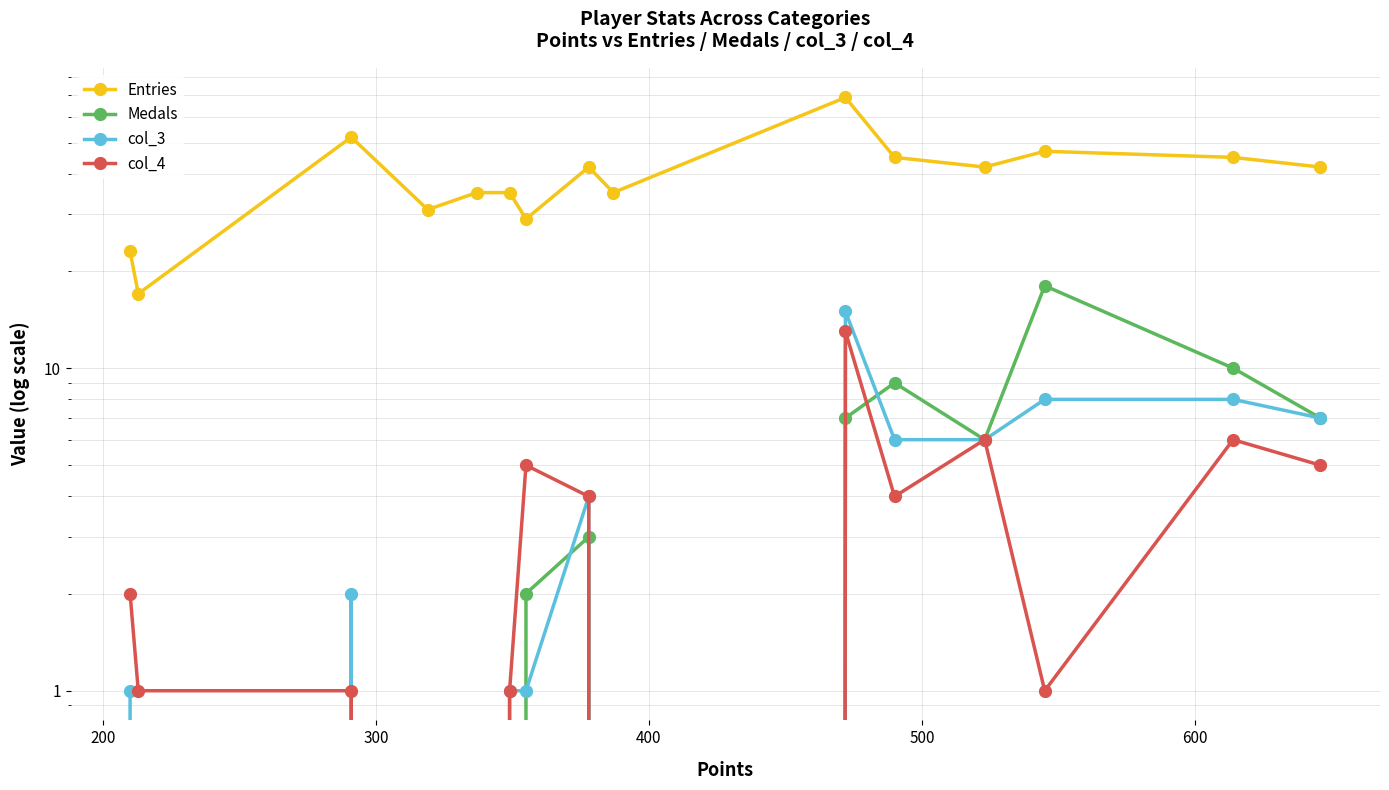

Reading left to right, transcribe all the data shown in this chart.

Entries: 23	17	52	31	35	35	29	42	35	69	45	42	47	45	42
Medals: 0	0	0	0	0	0	2	3	0	7	9	6	18	10	7
col_3: 1	0	2	0	0	1	1	4	0	15	6	6	8	8	7
col_4: 2	1	1	0	0	1	5	4	0	13	4	6	1	6	5